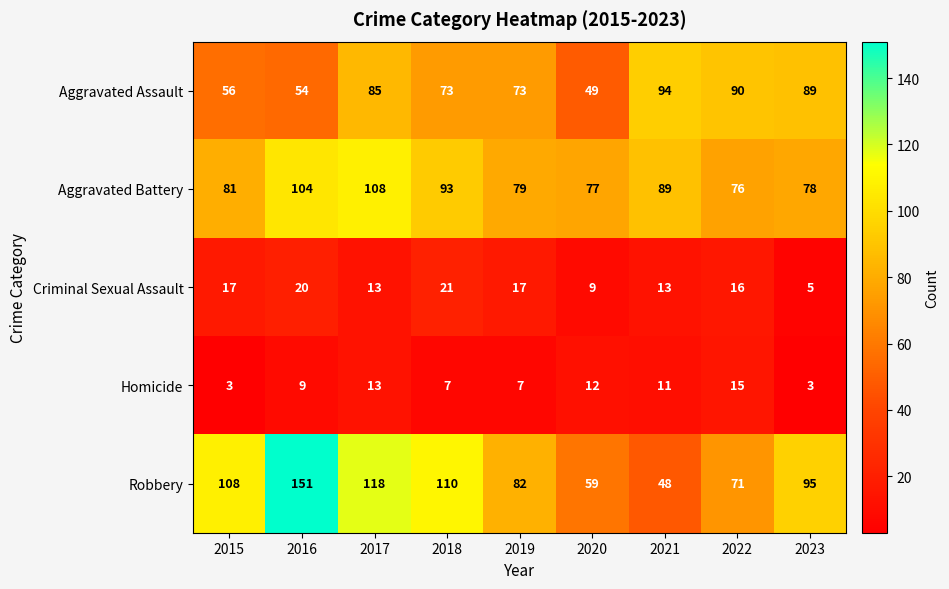

How many categories are shown in the chart?

9